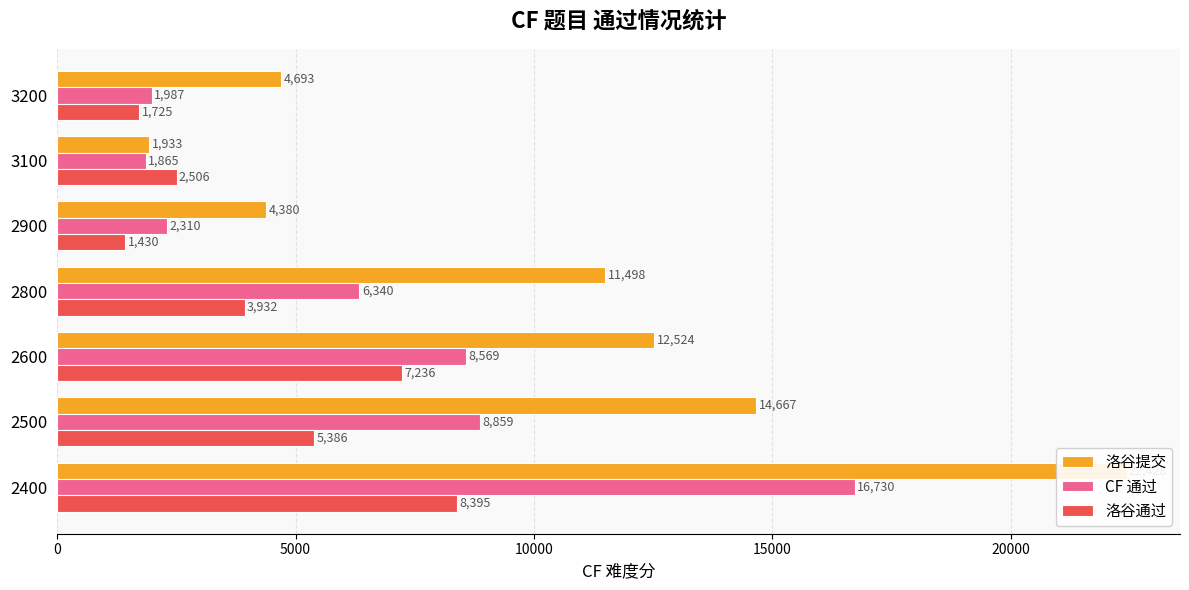

Between 2800 and 3100, which series saw the biggest shift?

洛谷提交